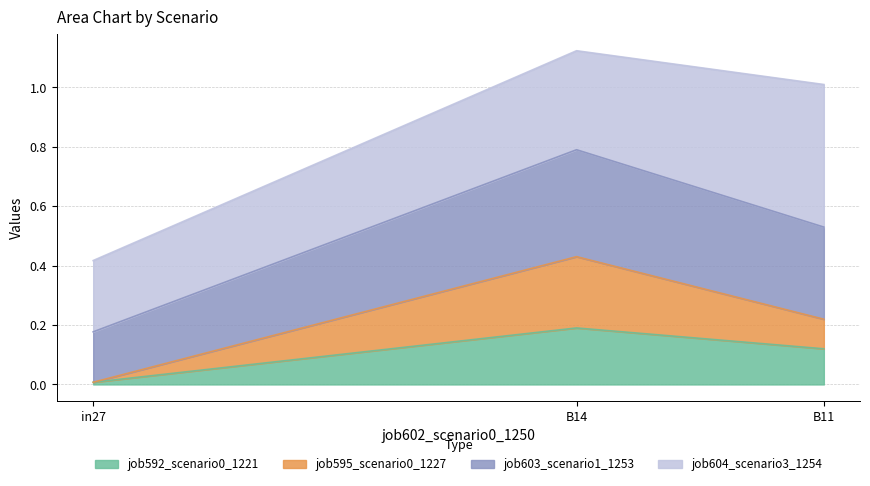

At which category is the sum across all series the highest?

B14